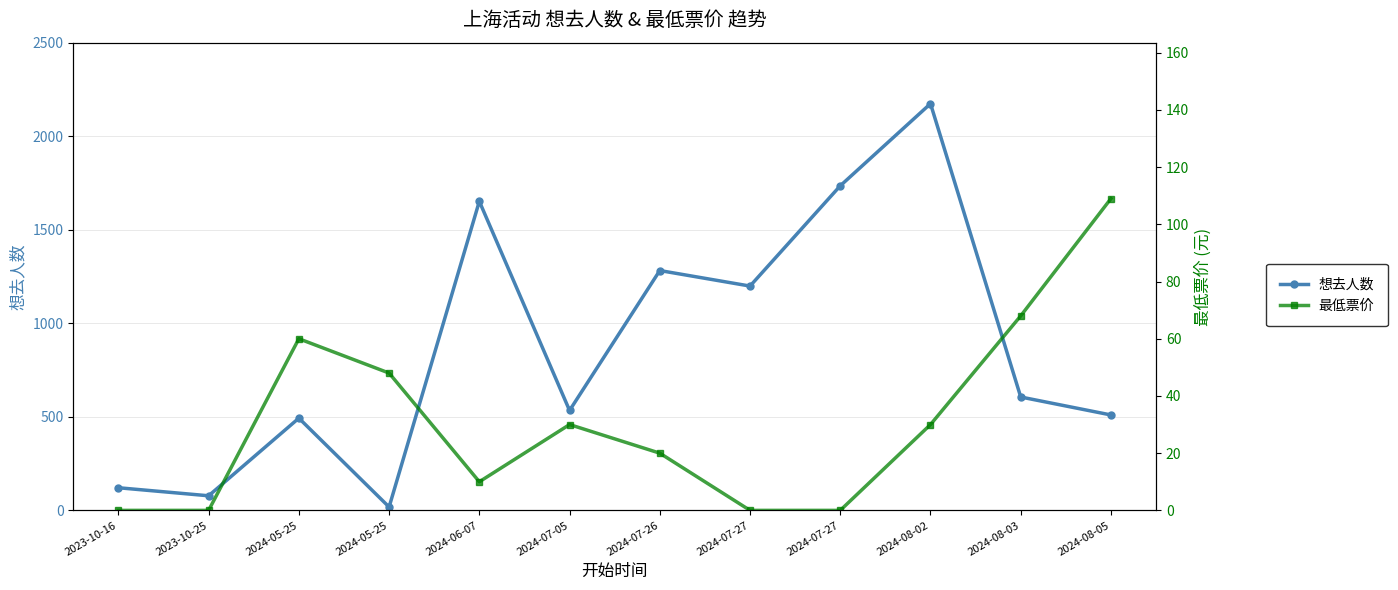

After their last crossing, which series has the higher values: 最低票价 or 想去人数?

想去人数